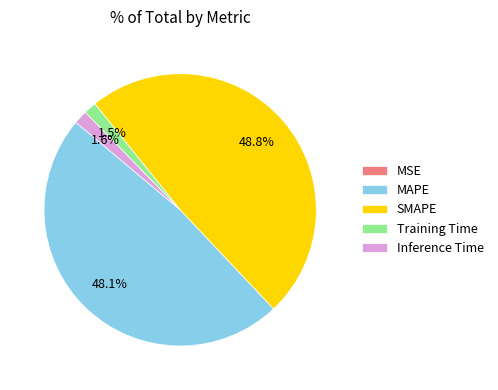

What is the largest slice in the pie chart?

SMAPE